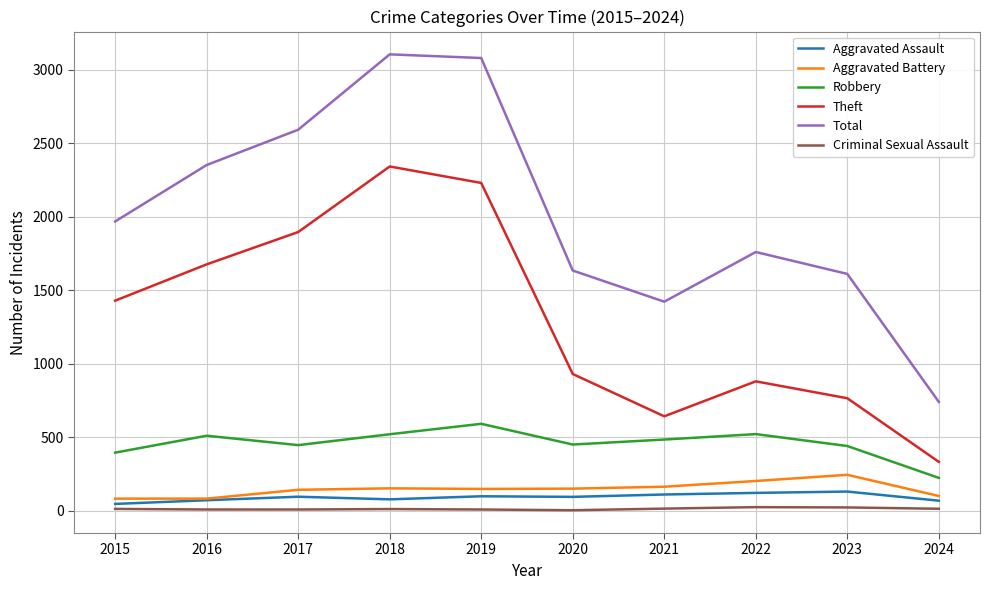

Does the chart display data point markers on the line(s)?

No